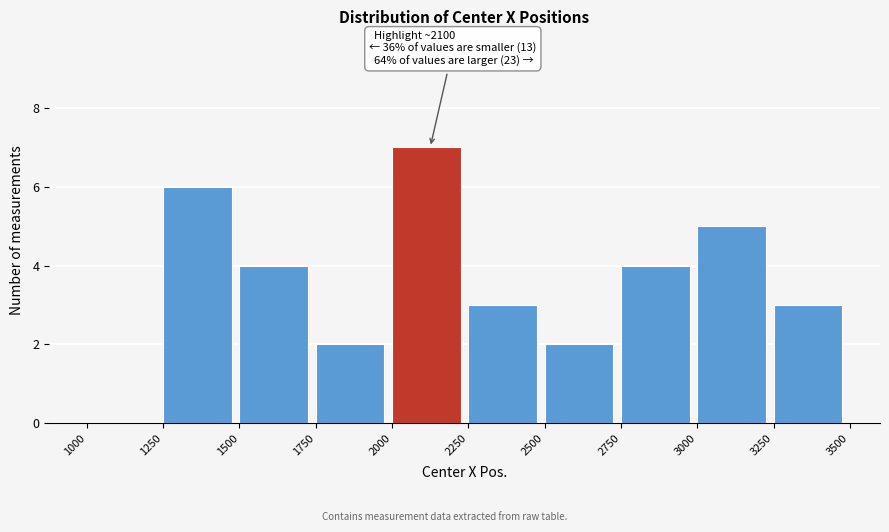

Which range on the x-axis has the tallest bar?

2000 to 2250